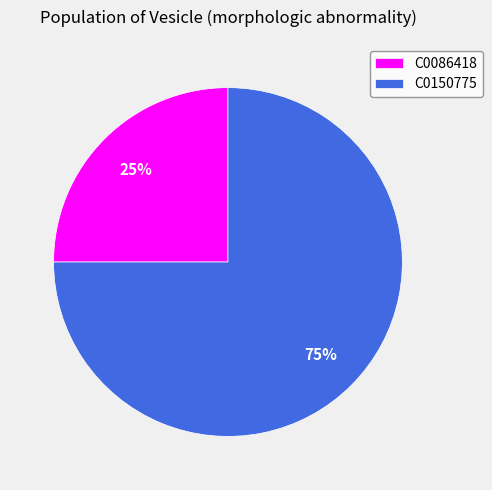

How many slices are in this pie chart?

2